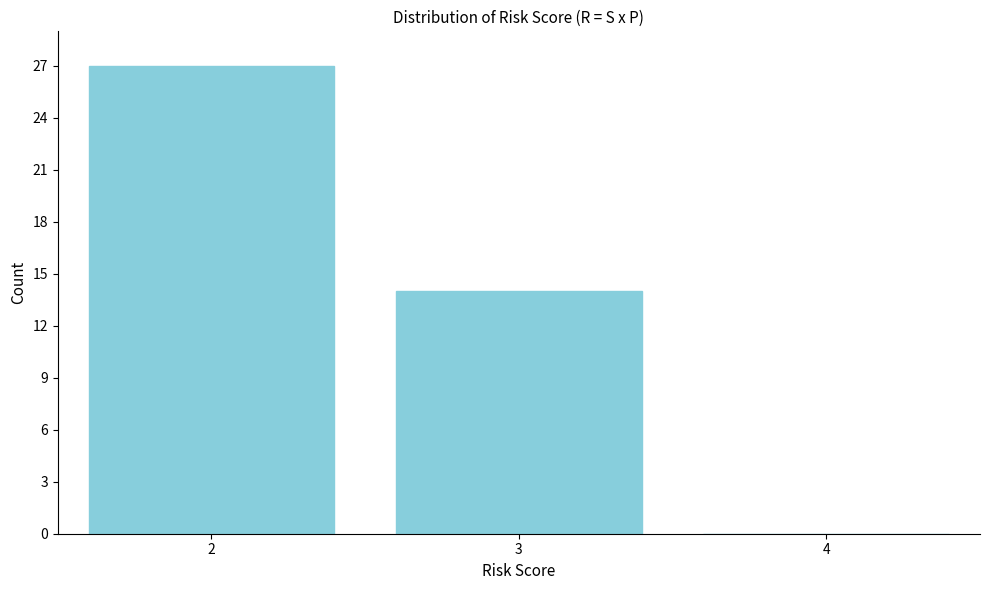

What is the sum of all values?

41